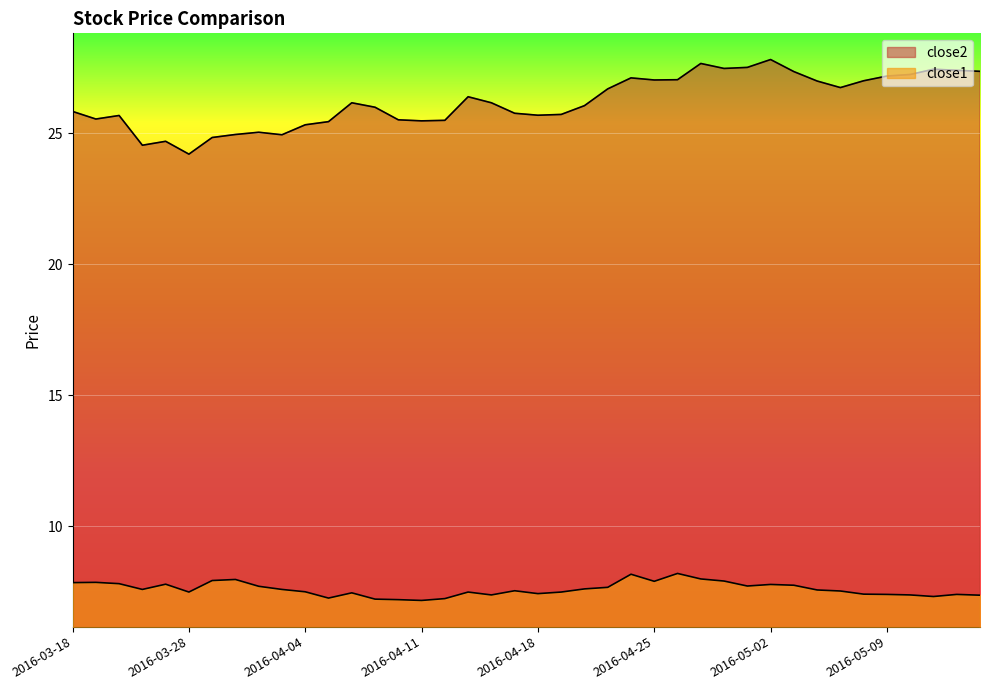

At which category does the chart reach its minimum across all series?

2016-04-11